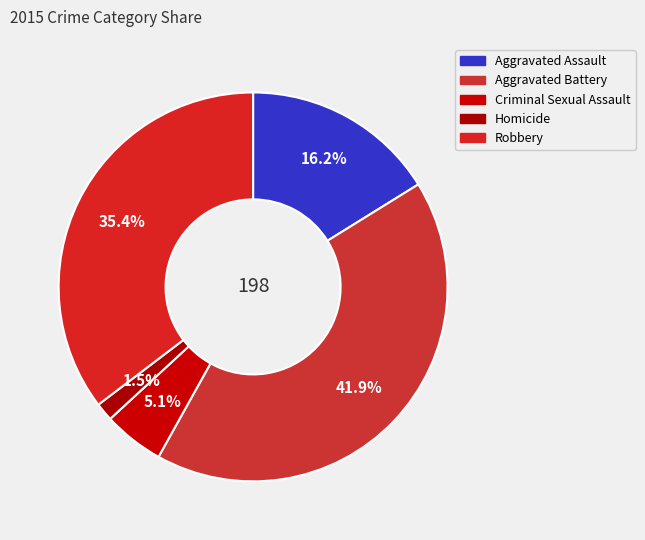

How many segments does this pie chart have?

5